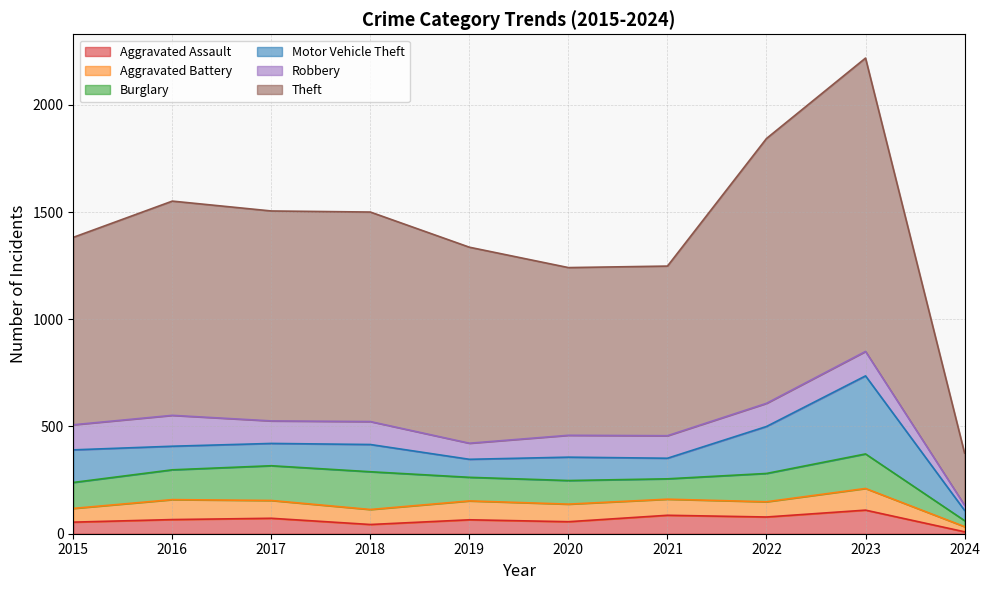

Which series has the largest total across all categories?

Theft